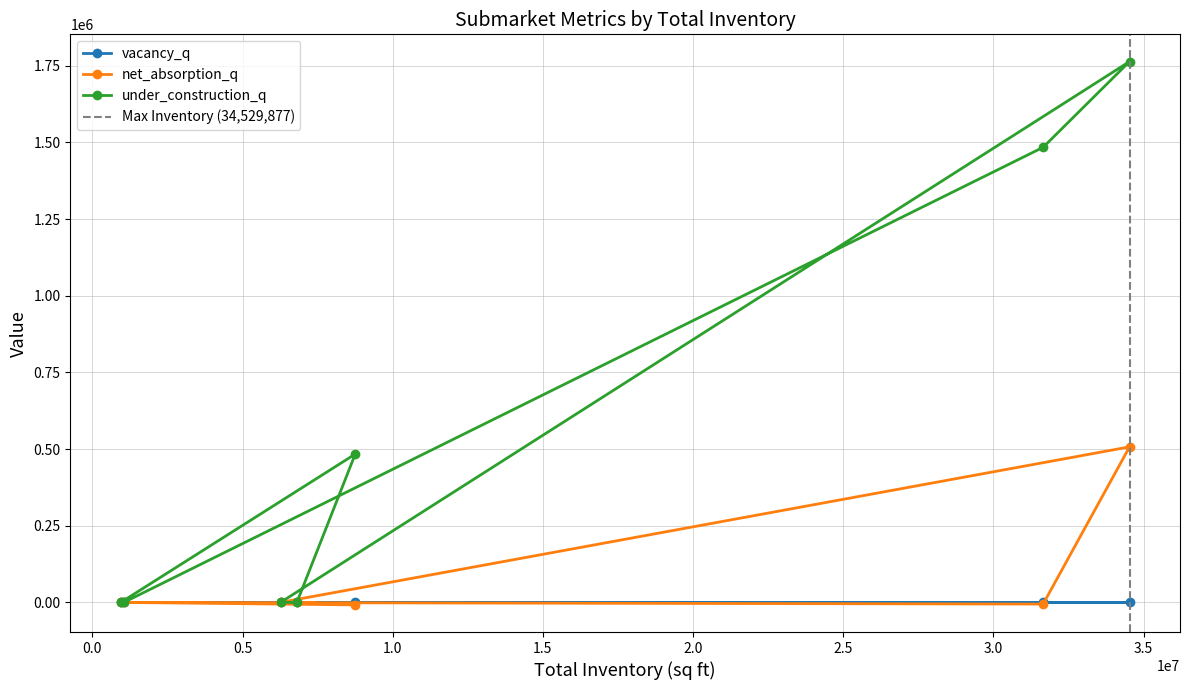

How many interior local peaks does the vacancy_q series have?

2